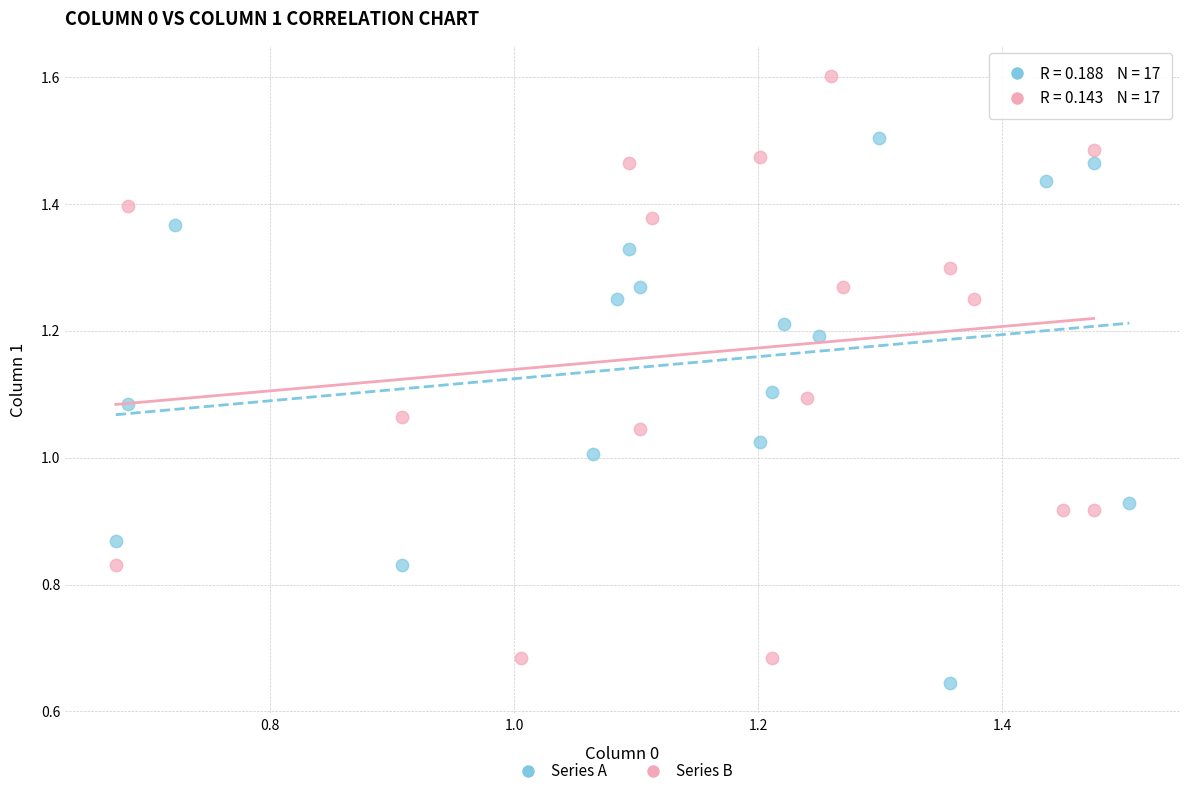

Which series contains the highest Y value?

Series B